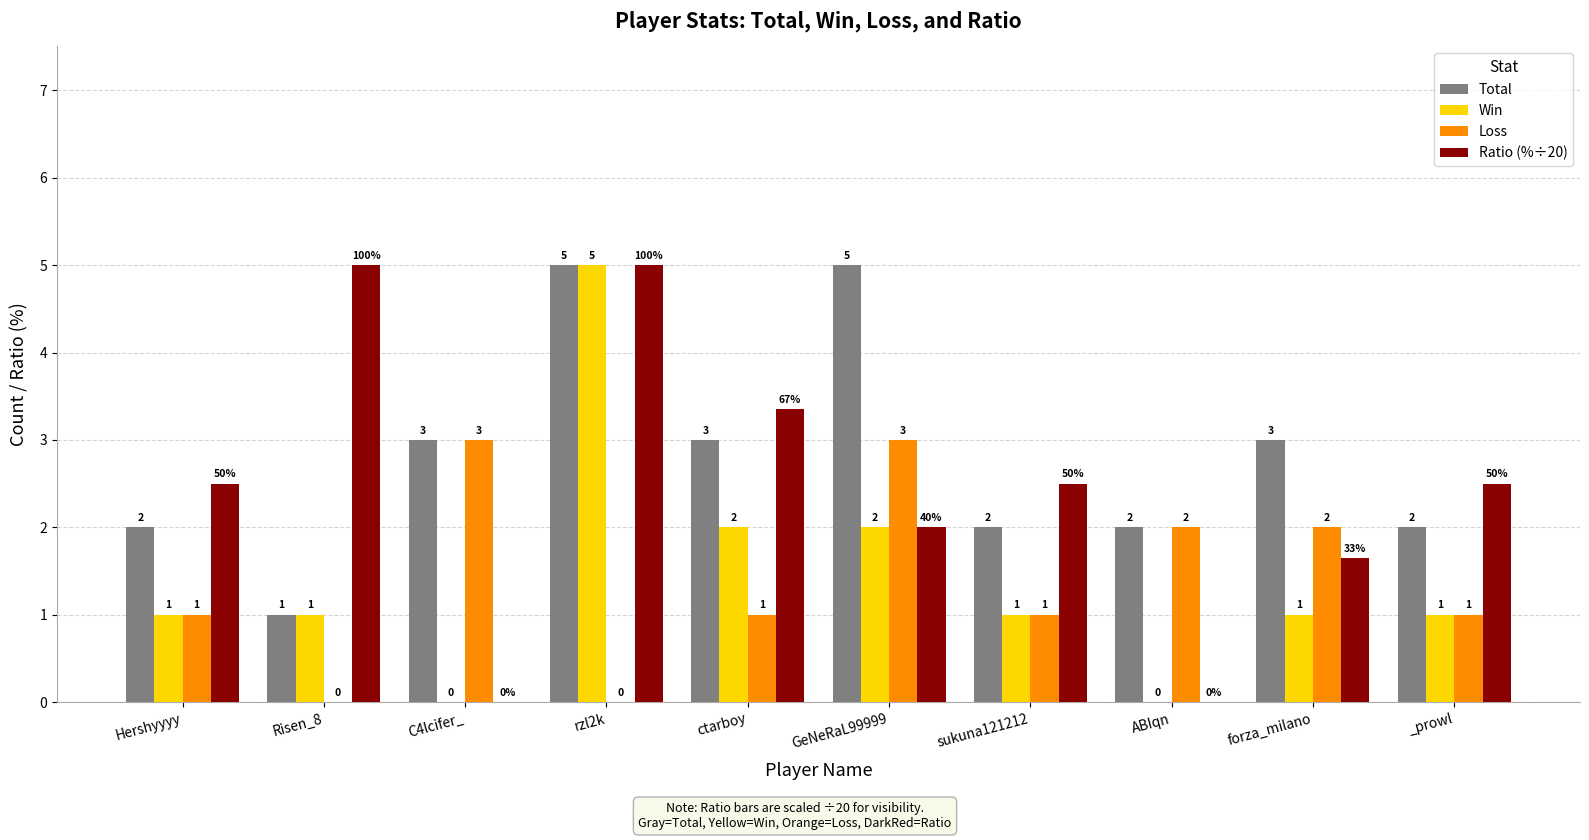

What is the sum of all Total values?

28.0